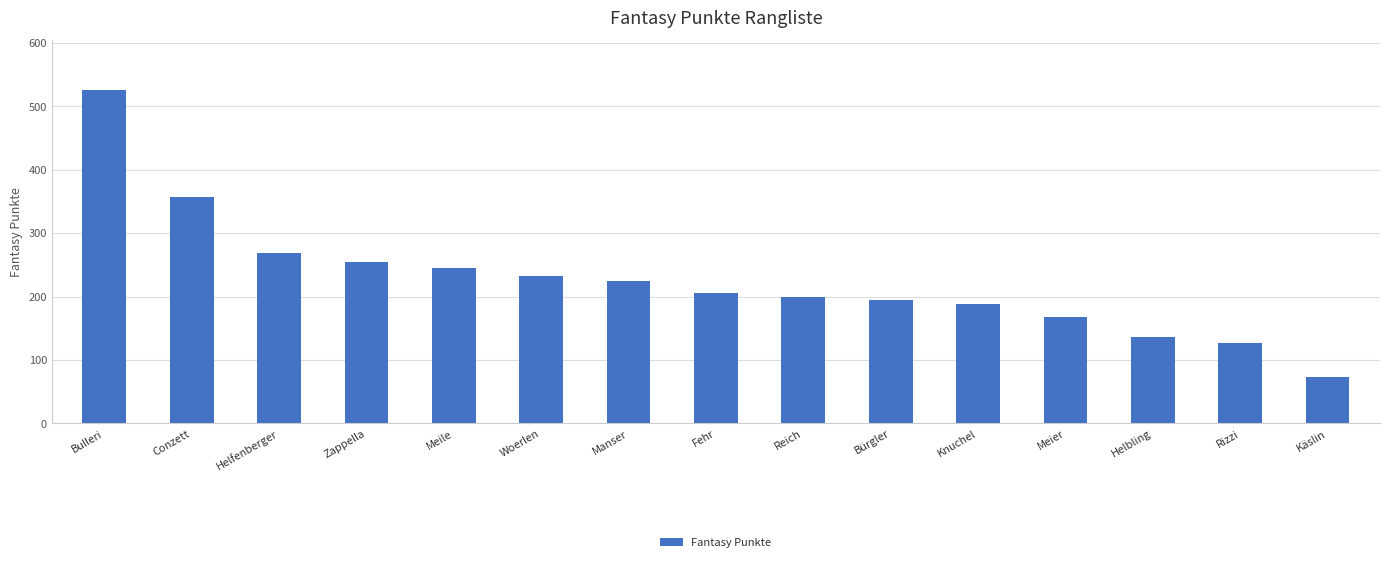

What is the ratio of the value at Helbling to the value at Fehr?

0.7